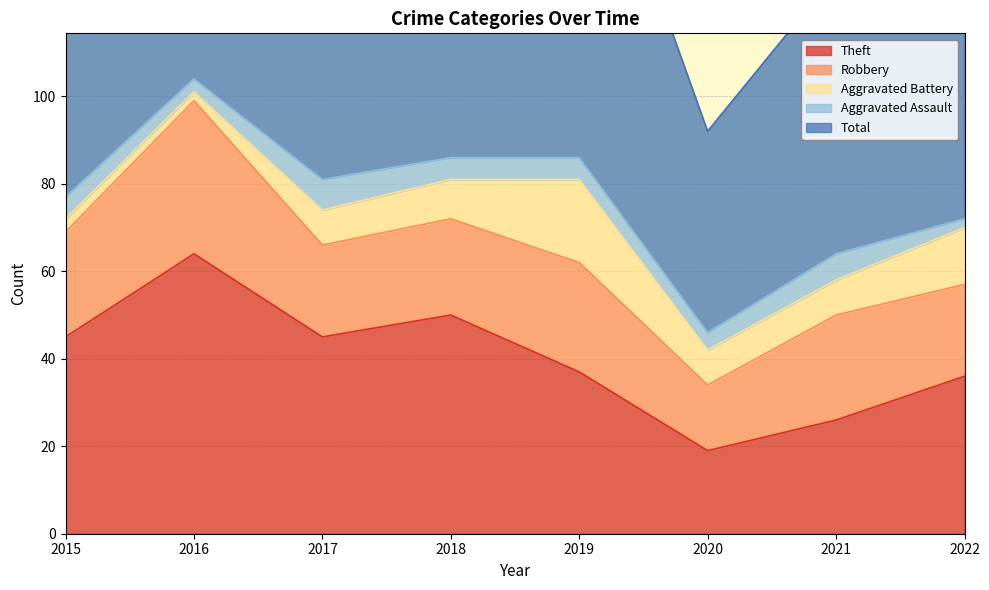

What is the value of the Total point at the 3rd from the left?

81